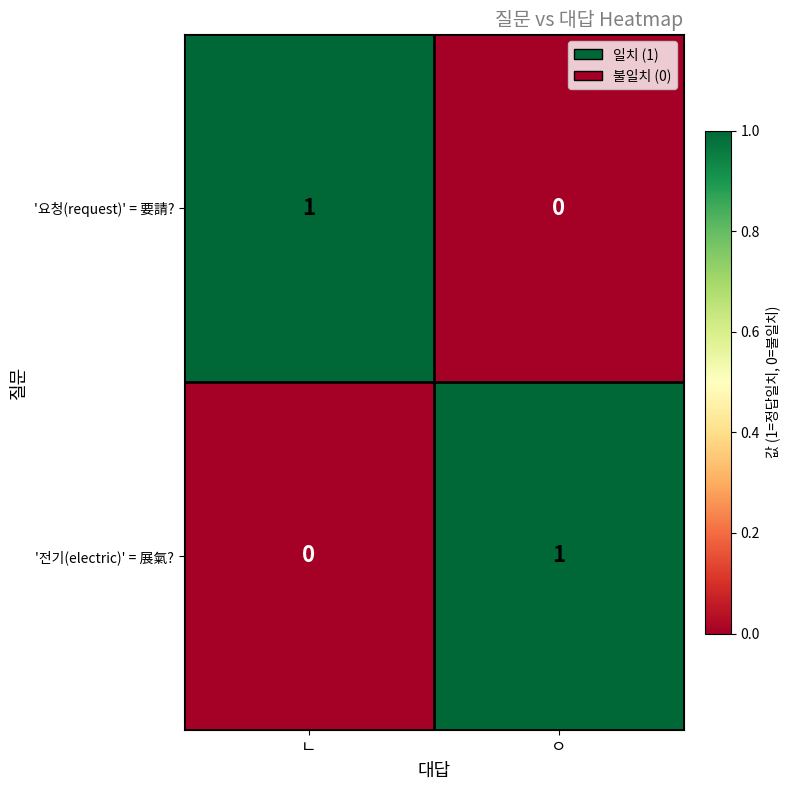

Reading right to left, list all the values displayed in this chart.

'요청(request)' = 要請?: 0	1
'전기(electric)' = 展氣?: 1	0